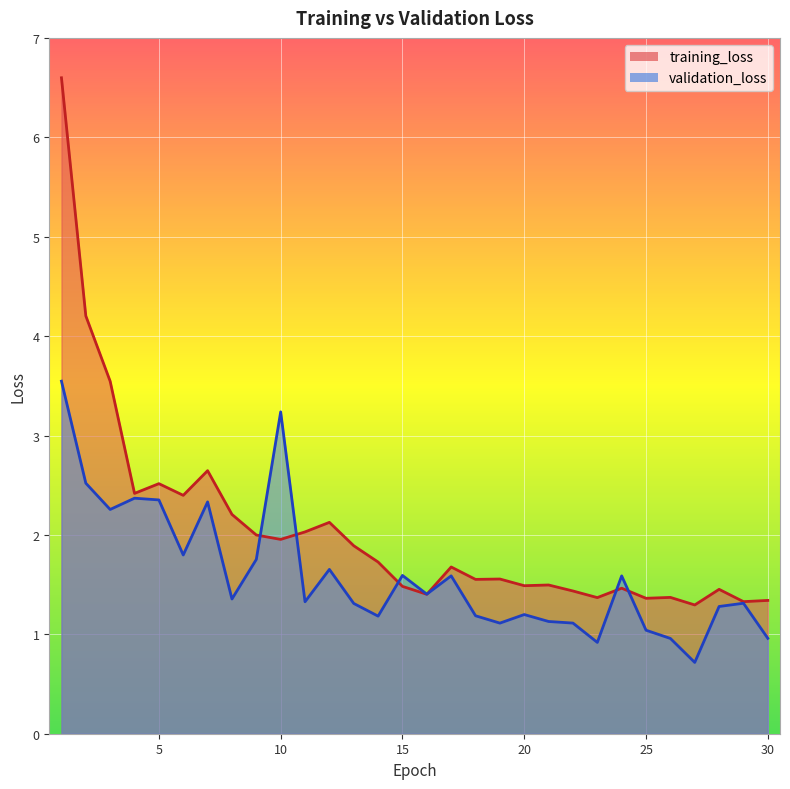

What is the value of the training_loss point at the 20th from the left?

1.5